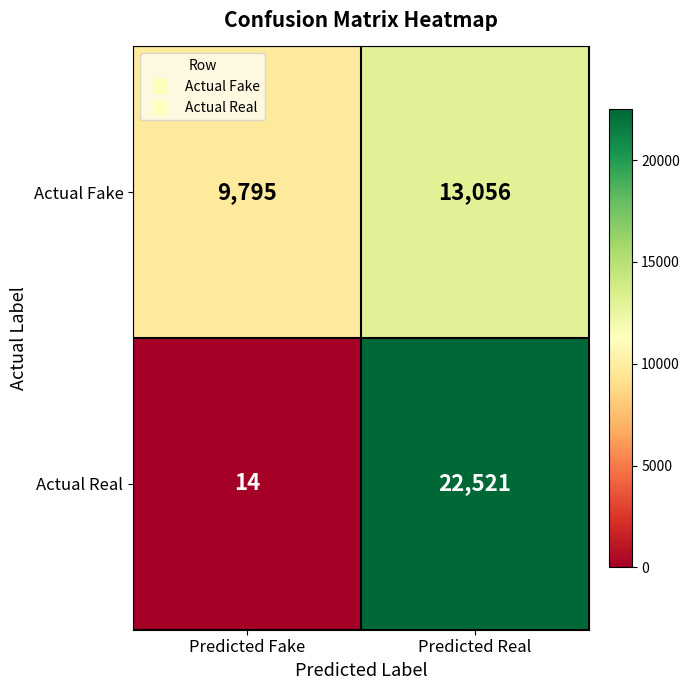

Reading left to right, transcribe all the data shown in this chart.

Actual Fake: 9795	13056
Actual Real: 14	22521